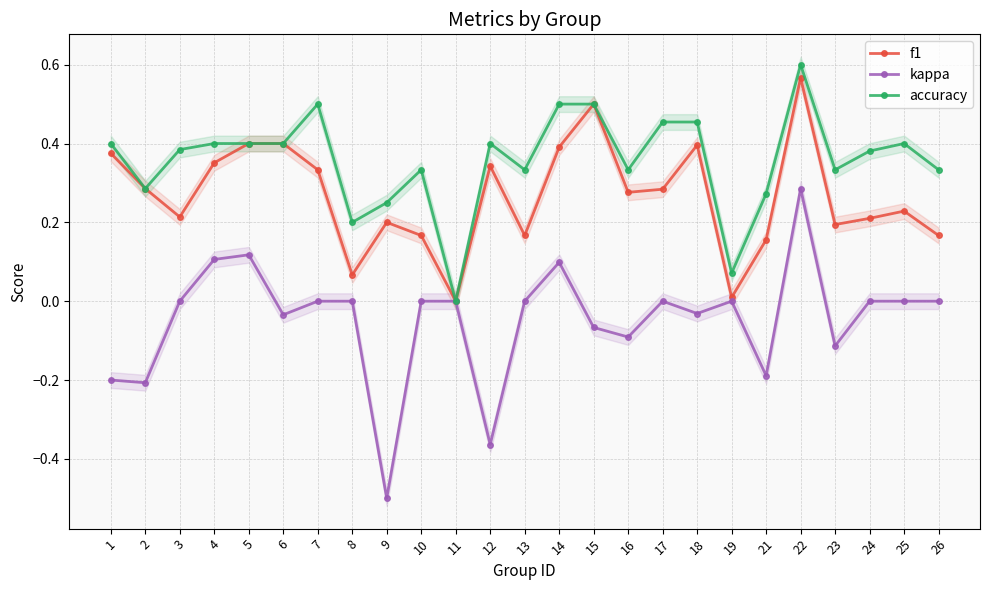

Is it true that accuracy equals 0.2 at 1?

False